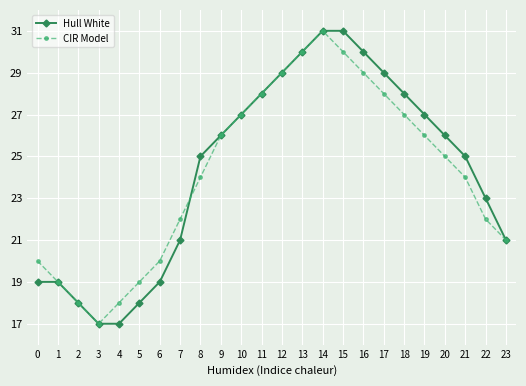

At which category is the sum across all series the highest?

14